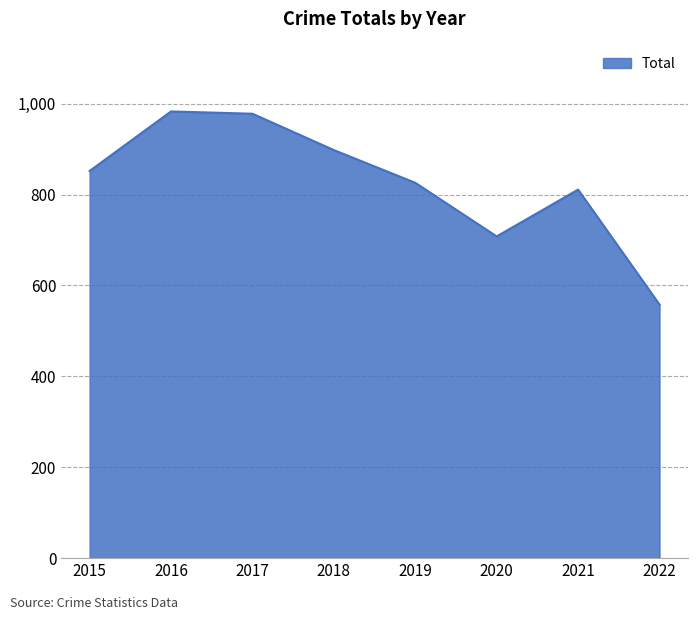

How many interior local valleys (lower than both neighbors) does the data have?

1